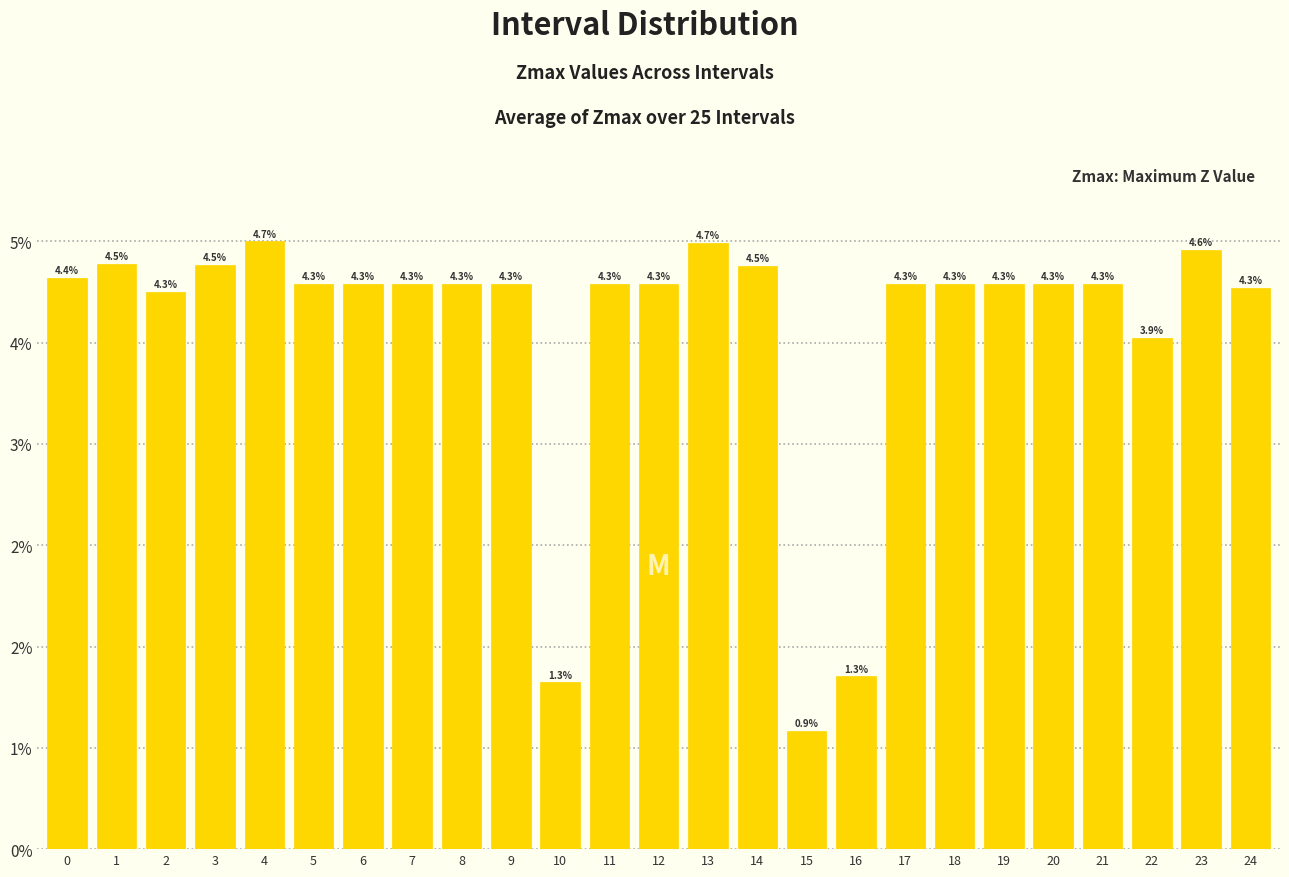

Does the chart contain any negative values?

No